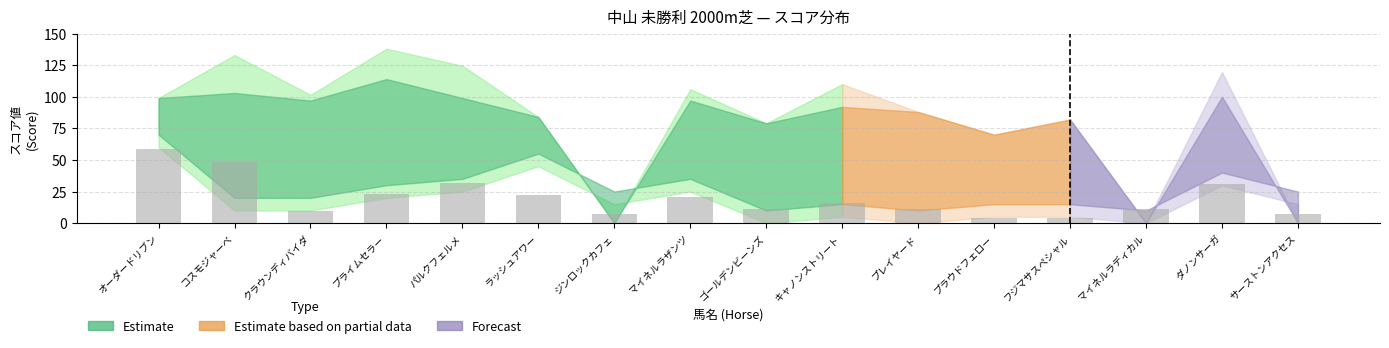

What value does the data have at パルクフェルメ?

32